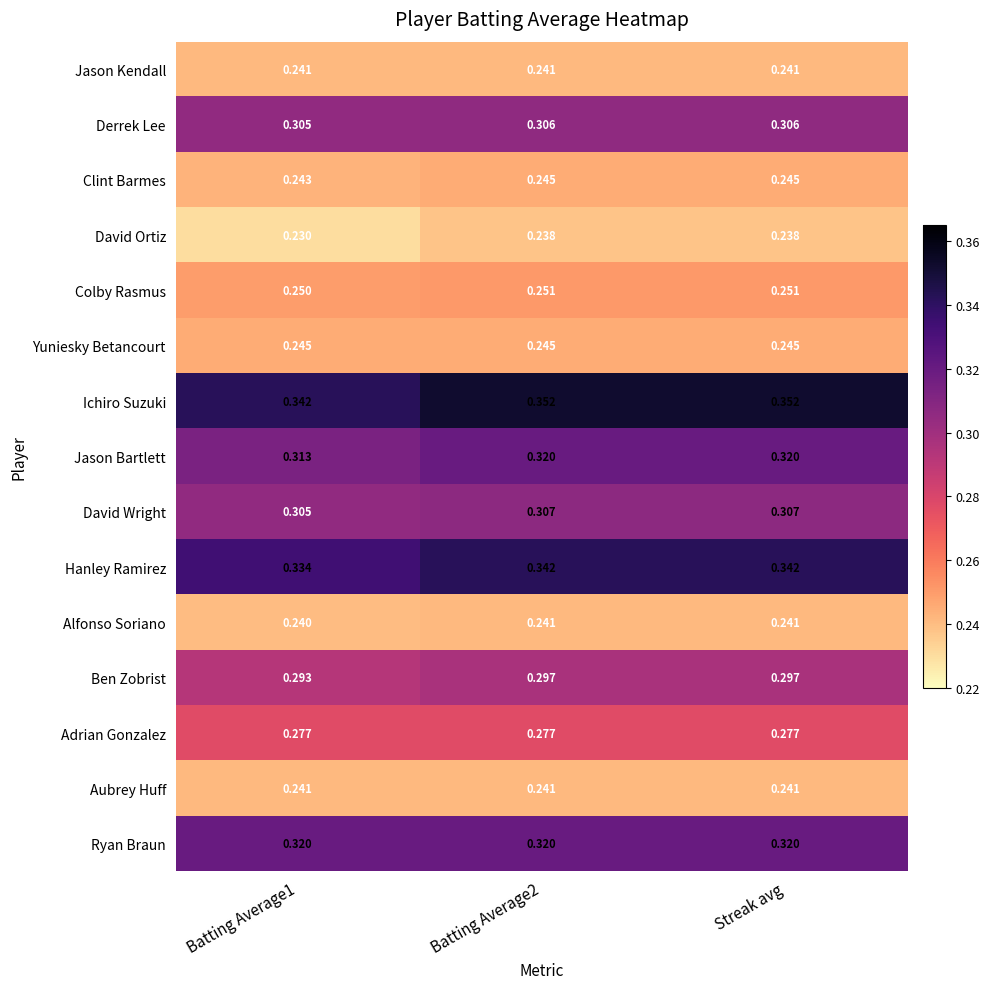

Is the value of Hanley Ramirez at Streak avg greater than the value of Clint Barmes at Batting Average2?

Yes